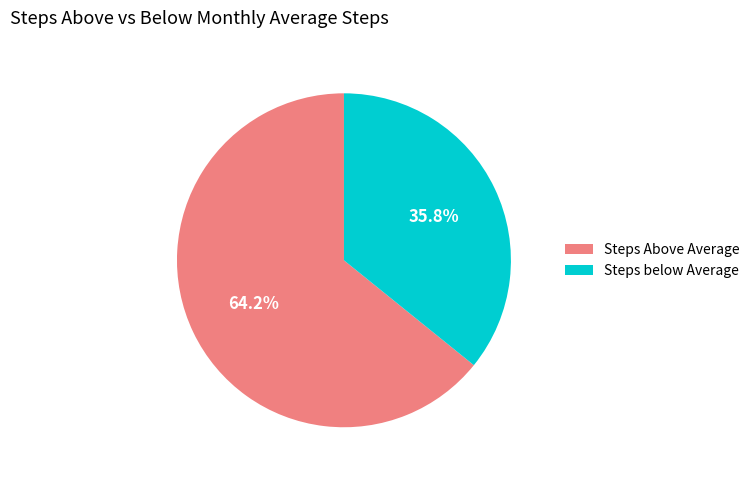

Does any single category account for the majority?

Yes